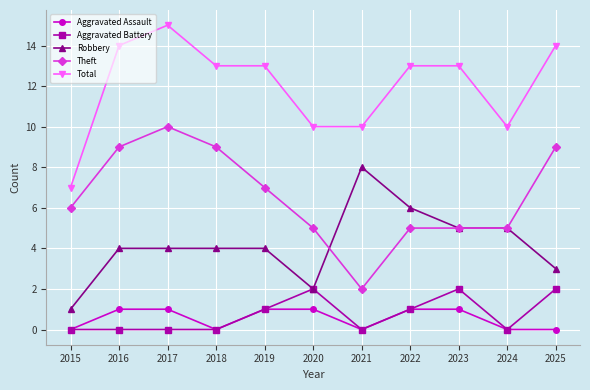

Is the value of Aggravated Battery at 2017 greater than the value of Robbery at 2015?

No